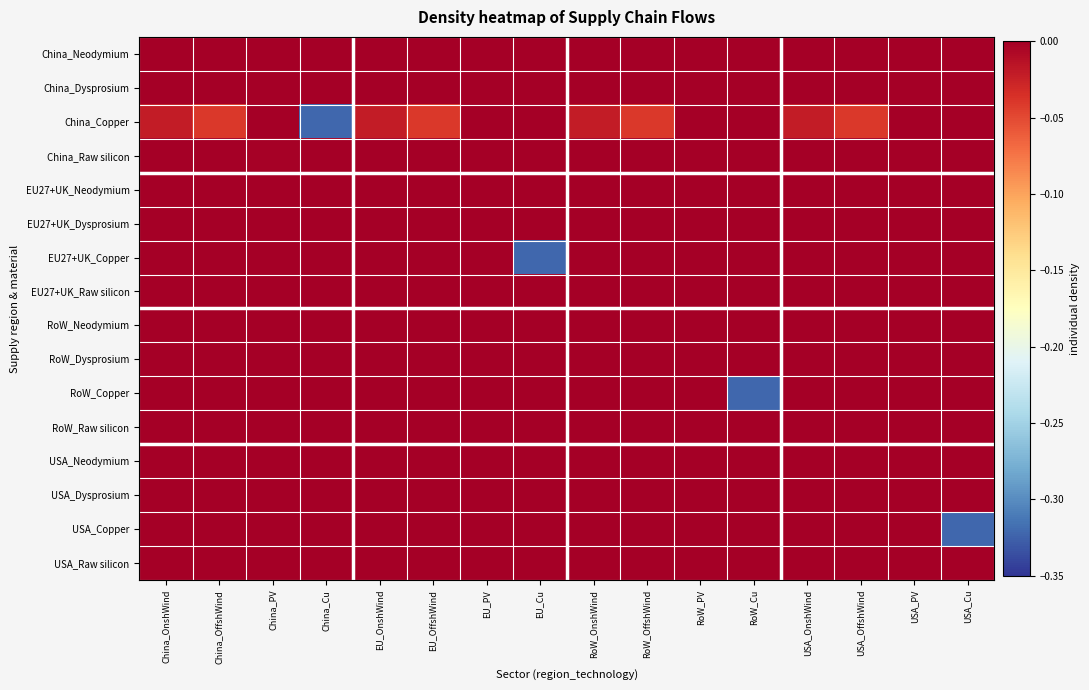

How many data points does each series have?

16